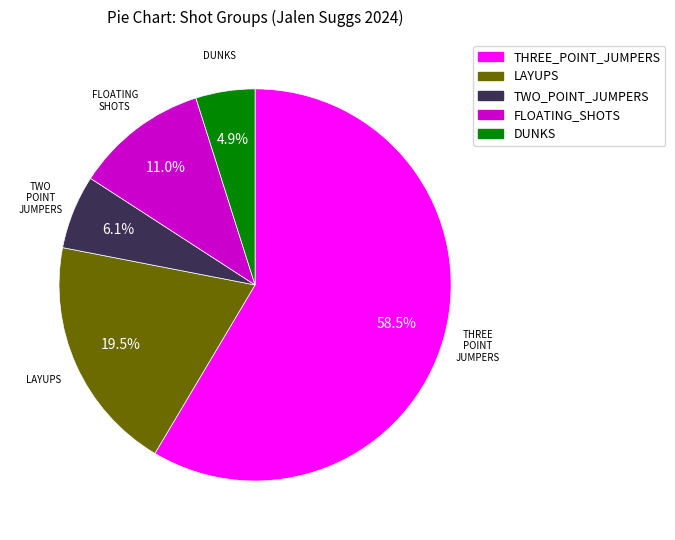

Rank the categories by value from highest to lowest.

THREE_POINT_JUMPERS, LAYUPS, FLOATING_SHOTS, TWO_POINT_JUMPERS, DUNKS